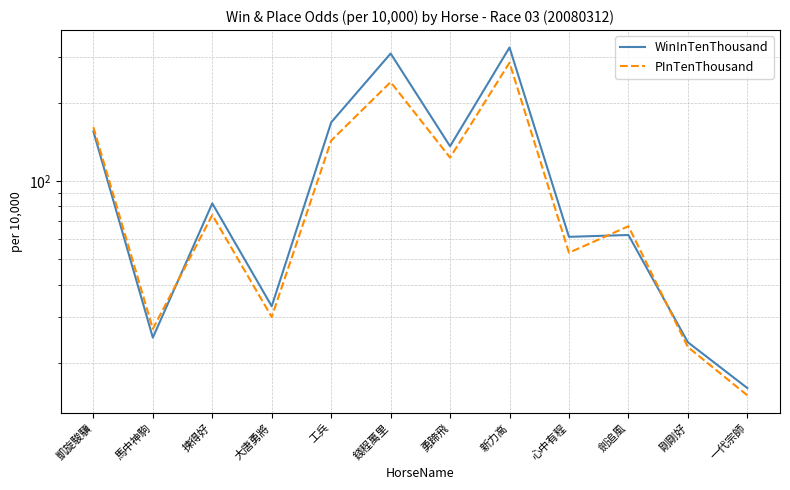

Does the chart display data point markers on the line(s)?

No